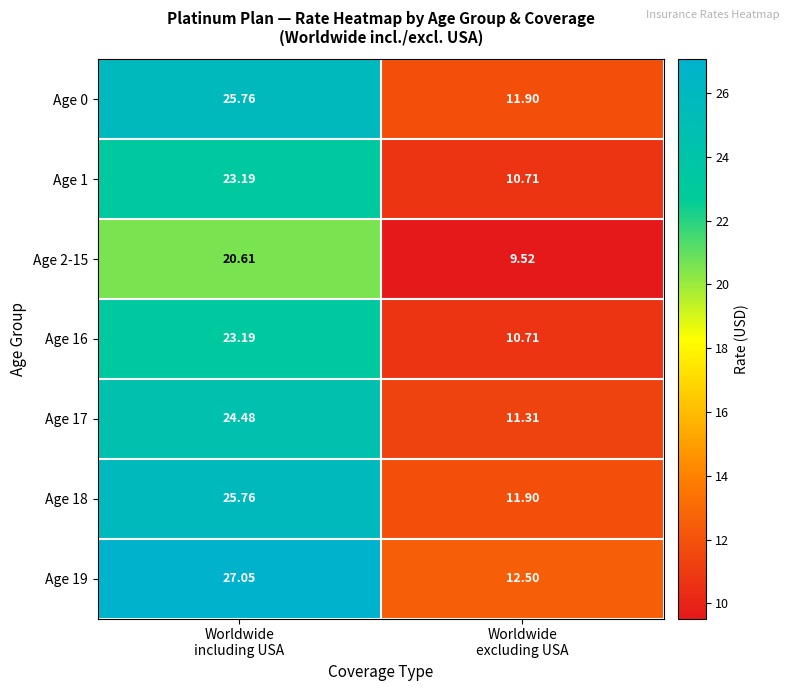

What is the difference between the highest and lowest values at Worldwide
excluding USA?

3.0